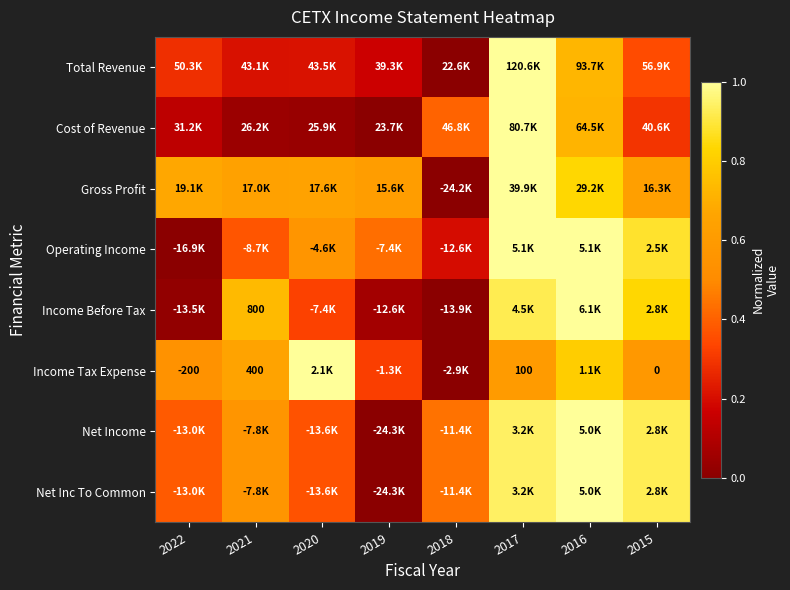

Is the value of Gross Profit at 2017 greater than the value of Income Tax Expense at 2018?

Yes